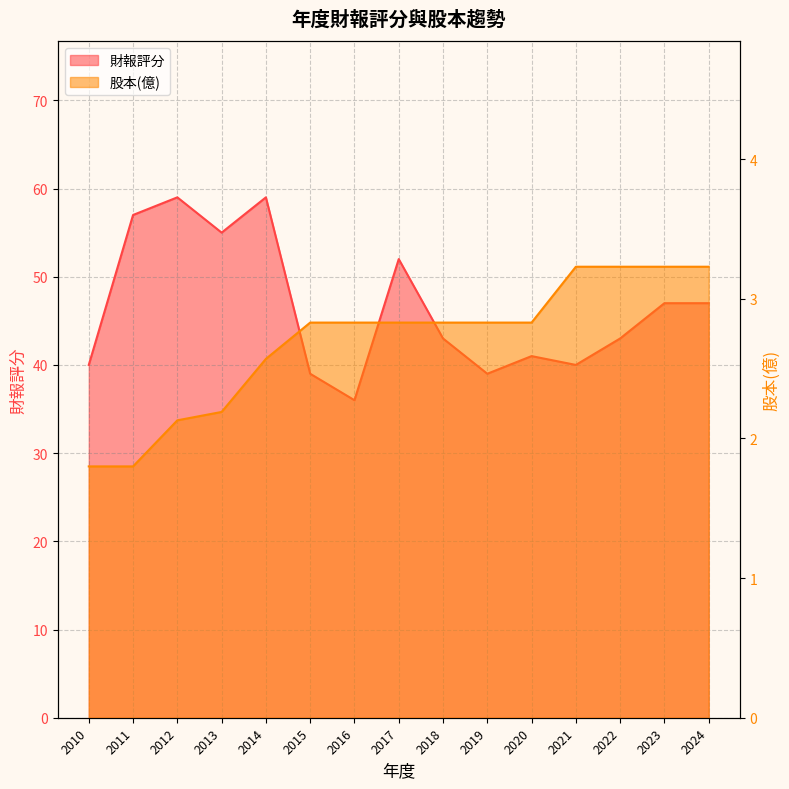

What is the difference between the 股本(億) values at 2011 and 2017?

1.0